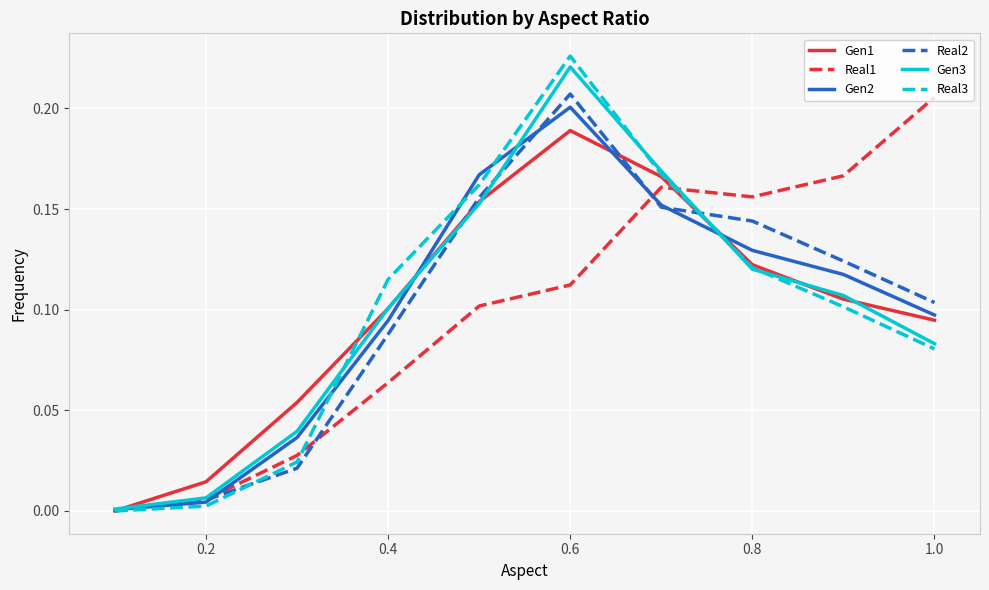

Which series has the widest spread of values?

Real3